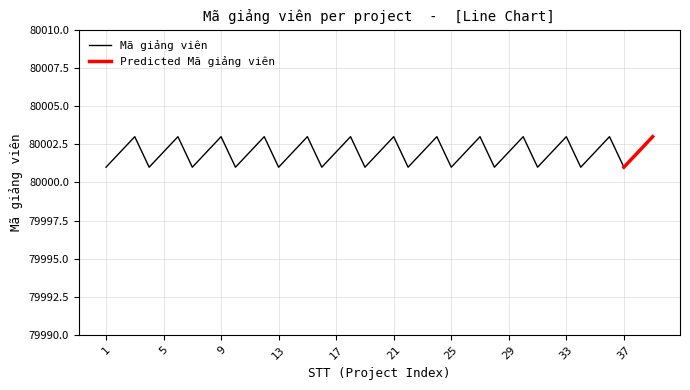

How many data points are less than 80002?

13